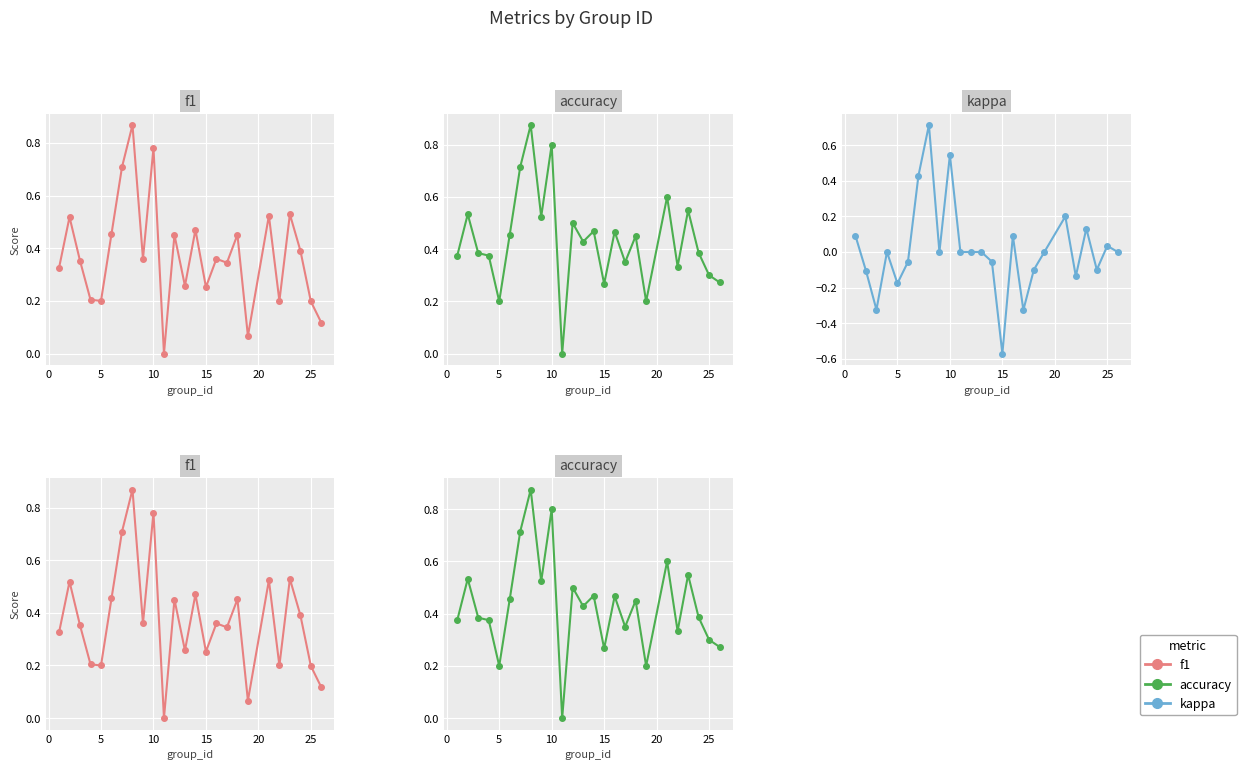

Rank the series at 15 from highest to lowest value.

f1, accuracy, kappa